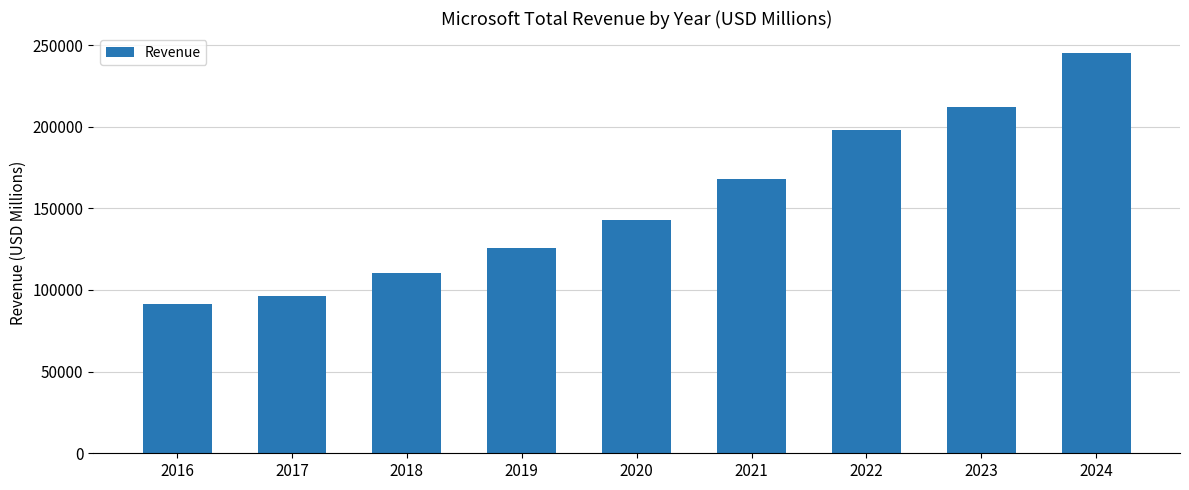

How many series are shown in this chart?

1